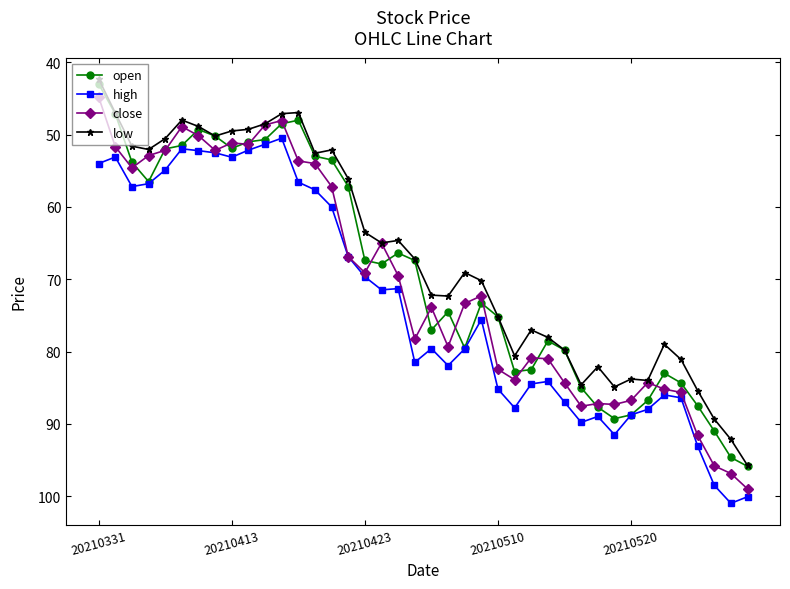

List the series in order of their overall mean, highest first.

high, close, open, low